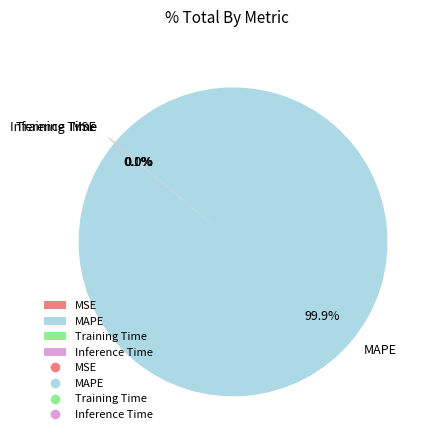

To the nearest percent, what is the difference between the largest and smallest slice percentages?

100%